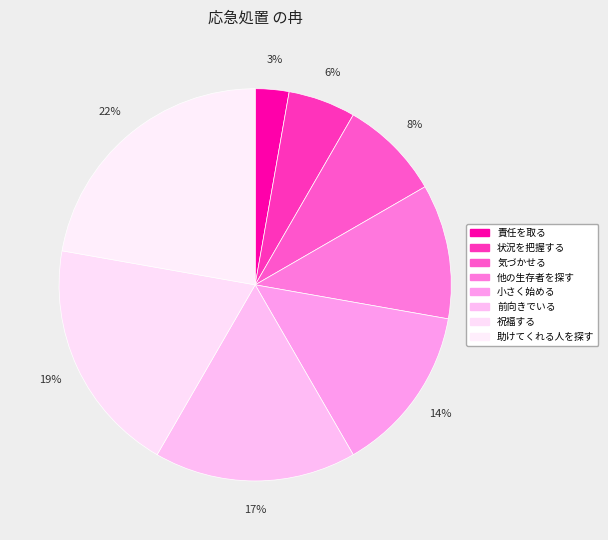

To the nearest percent, what is the average slice percentage?

12%